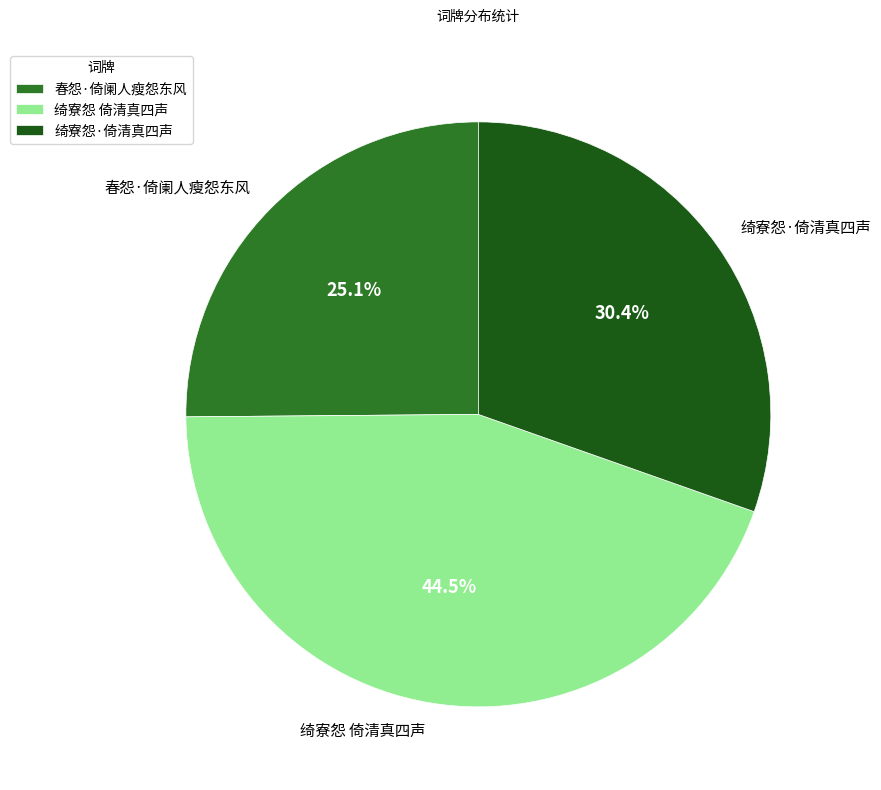

True or false: 春怨·倚阑人瘦怨东风 accounts for 25% of the total.

True